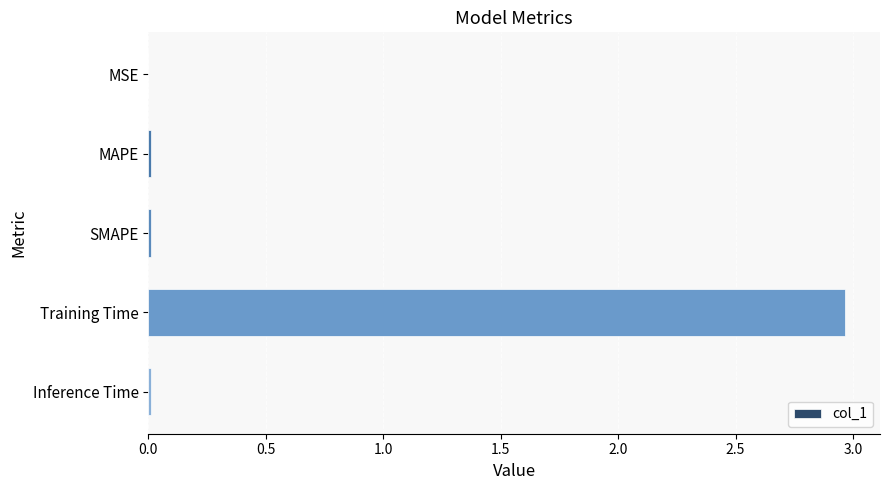

Between Training Time and MAPE, which is larger?

Training Time